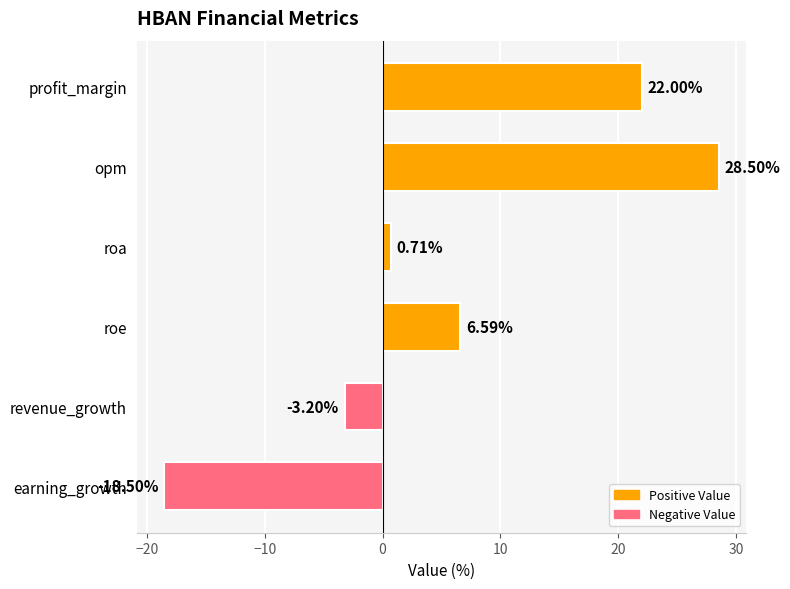

List the labels in order of value, smallest first.

earning_growth, revenue_growth, roa, roe, profit_margin, opm